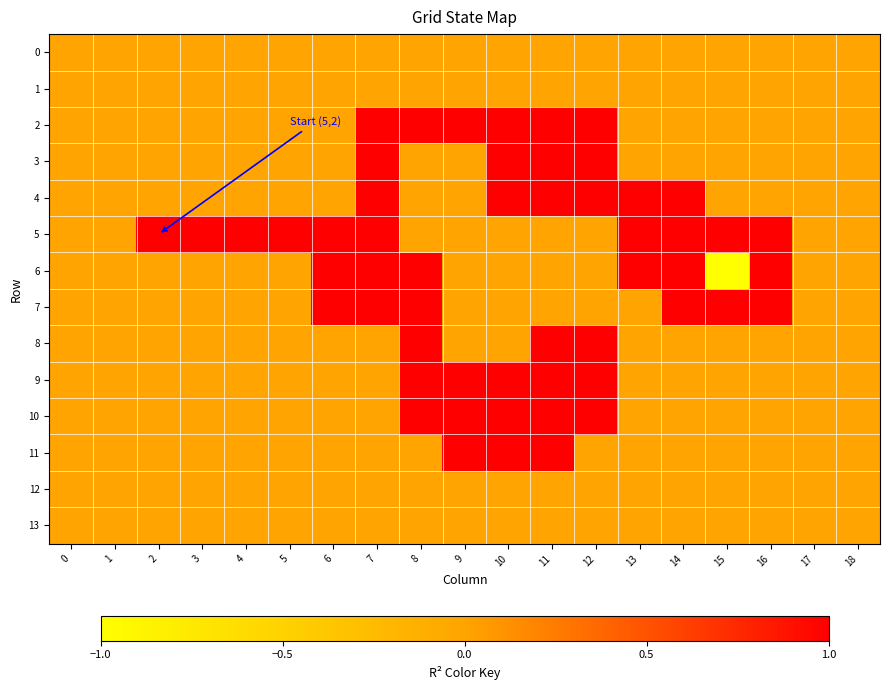

Between 3 and 6, which series saw the biggest shift?

6